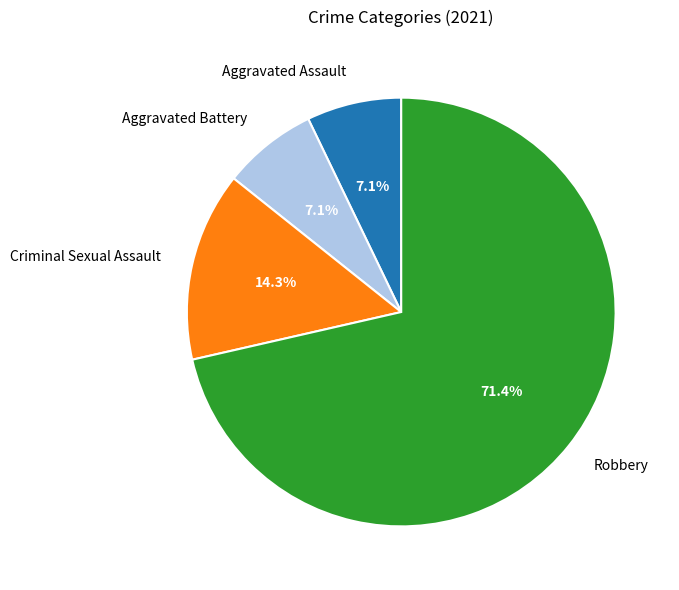

Does any single category account for the majority?

Yes